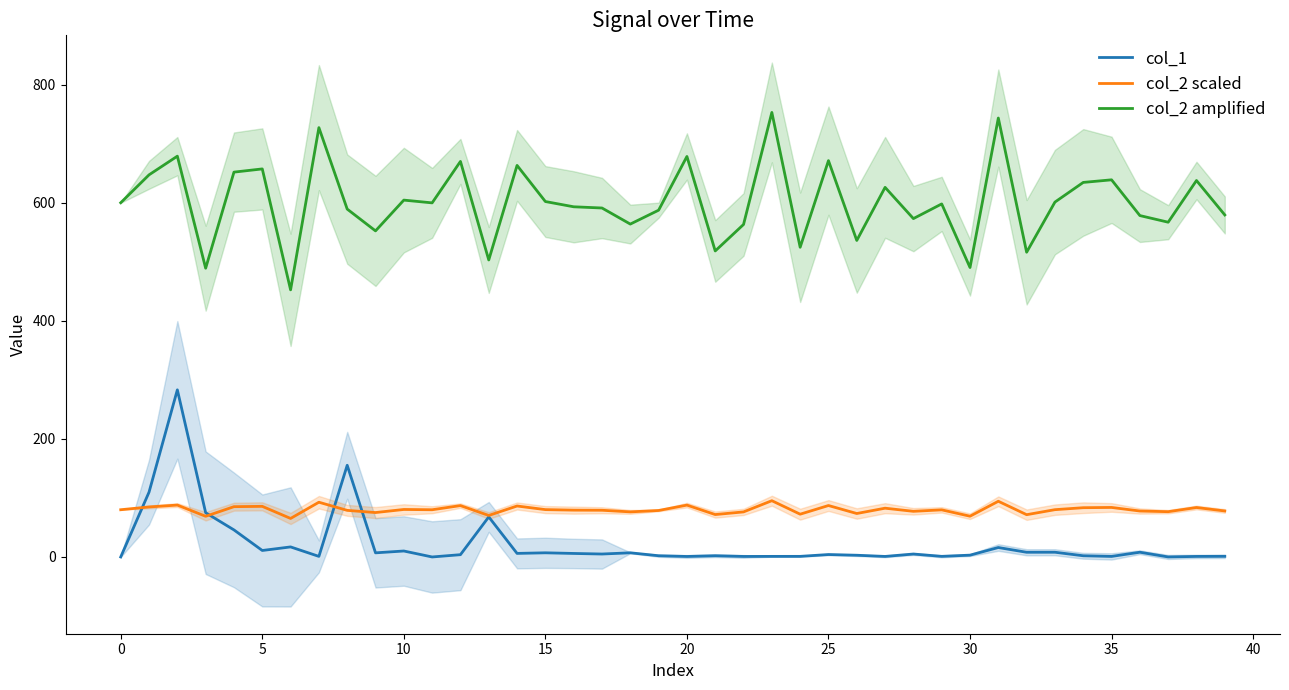

How many data points in col_2 amplified are above 599?

20